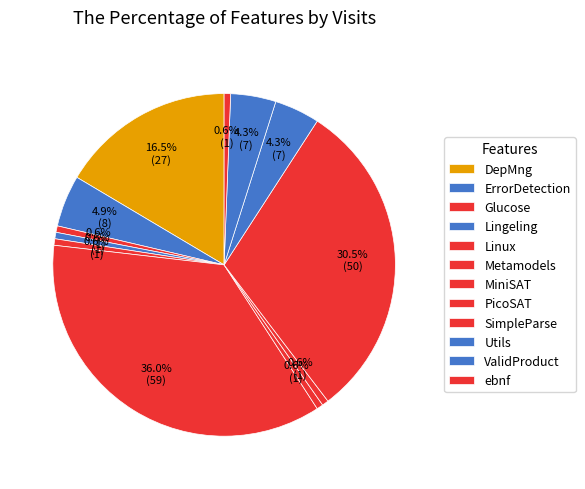

Is it true that ebnf is 11% of the pie?

False